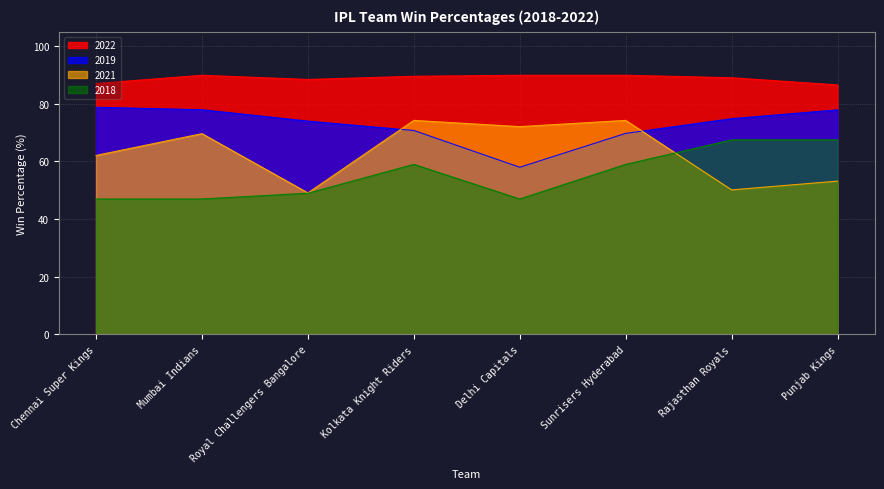

Where is the first local maximum for 2022?

Mumbai Indians